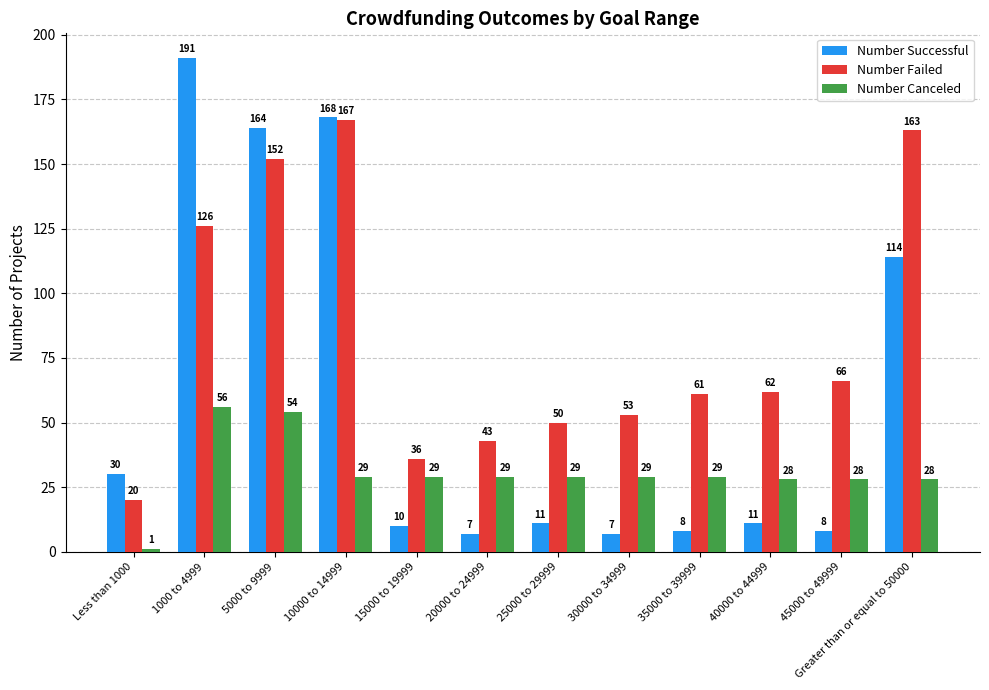

Count the number of categories in the chart.

12